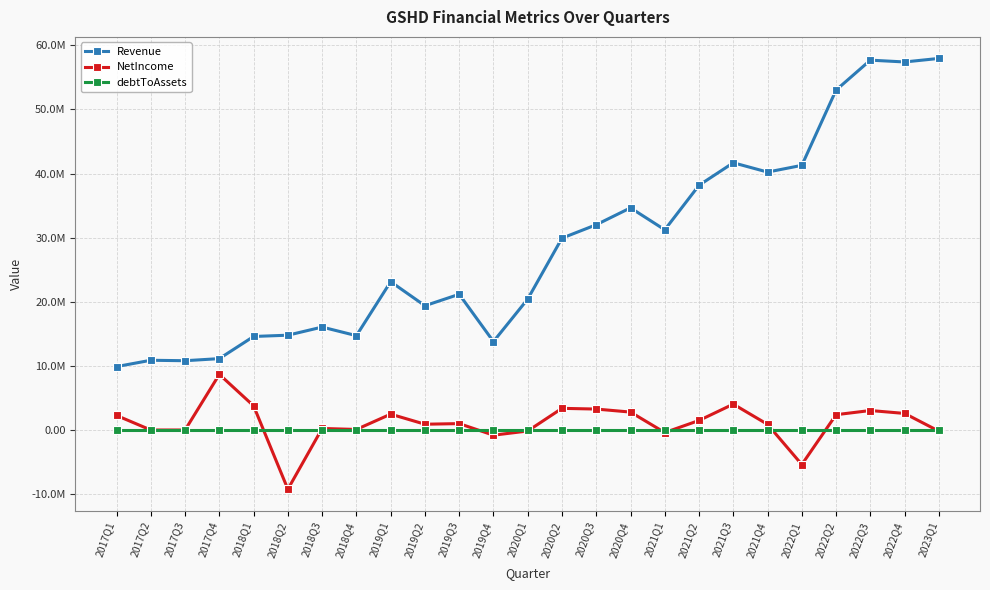

What is the maximum value shown in the chart?

57955000.0